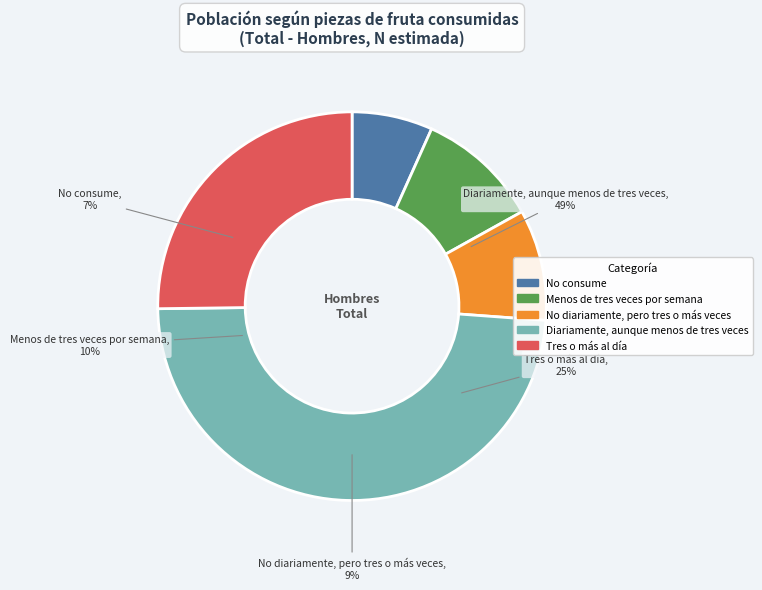

Rank the categories by value from lowest to highest.

No consume, No diariamente, pero
tres o más veces, Menos de tres veces
por semana, Tres o más al día, Diariamente, aunque
menos de tres veces